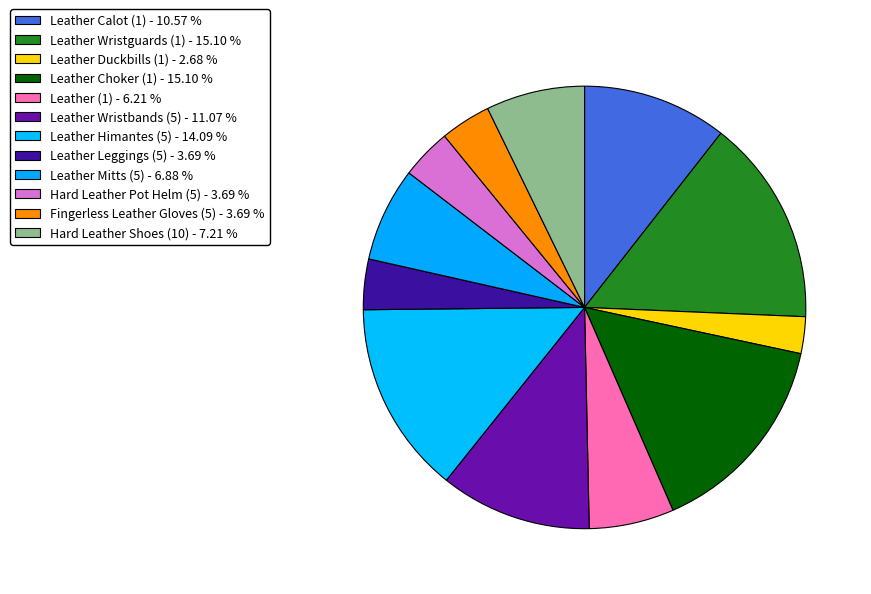

How many segments does this pie chart have?

12